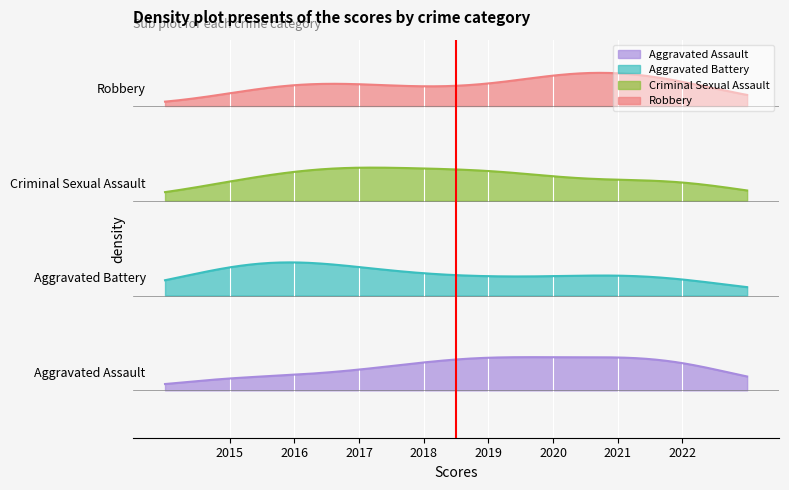

True or false: Robbery and Aggravated Battery intersect in this chart.

False